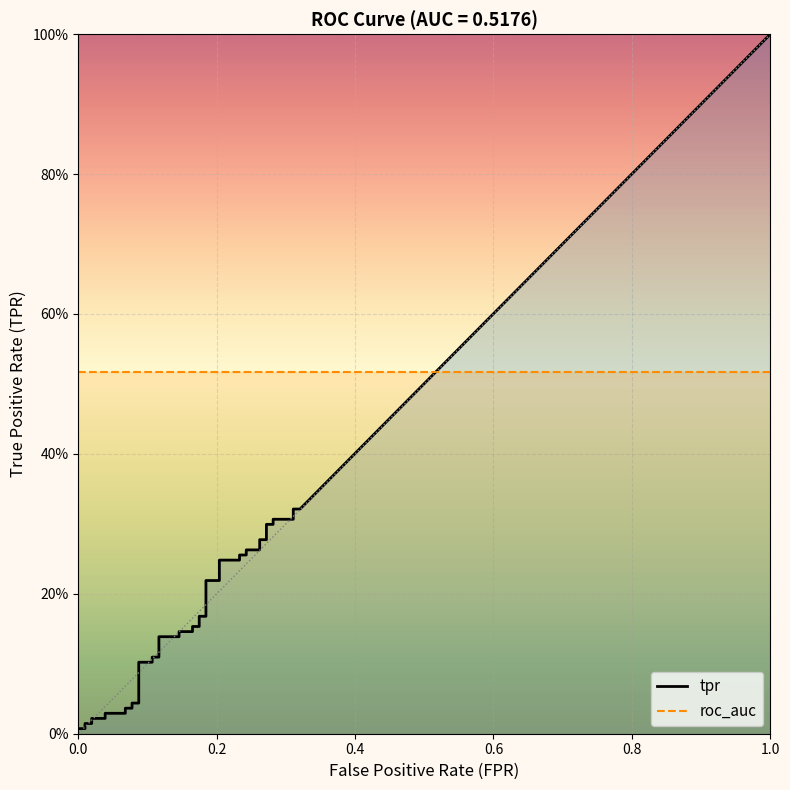

Which series has the largest total across all categories?

roc_auc